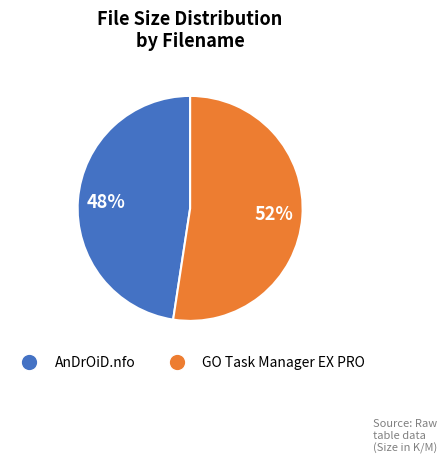

Is there a majority slice in this chart?

Yes